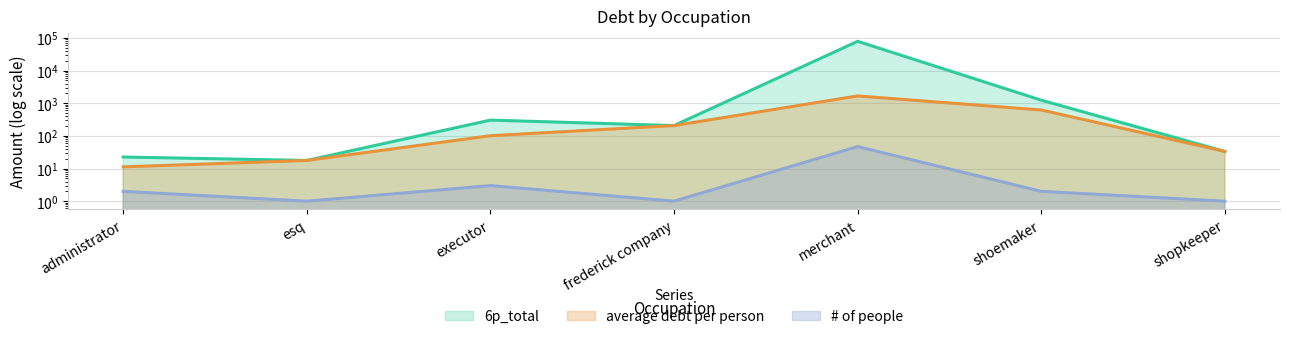

At which category does the chart reach its peak across all series?

merchant